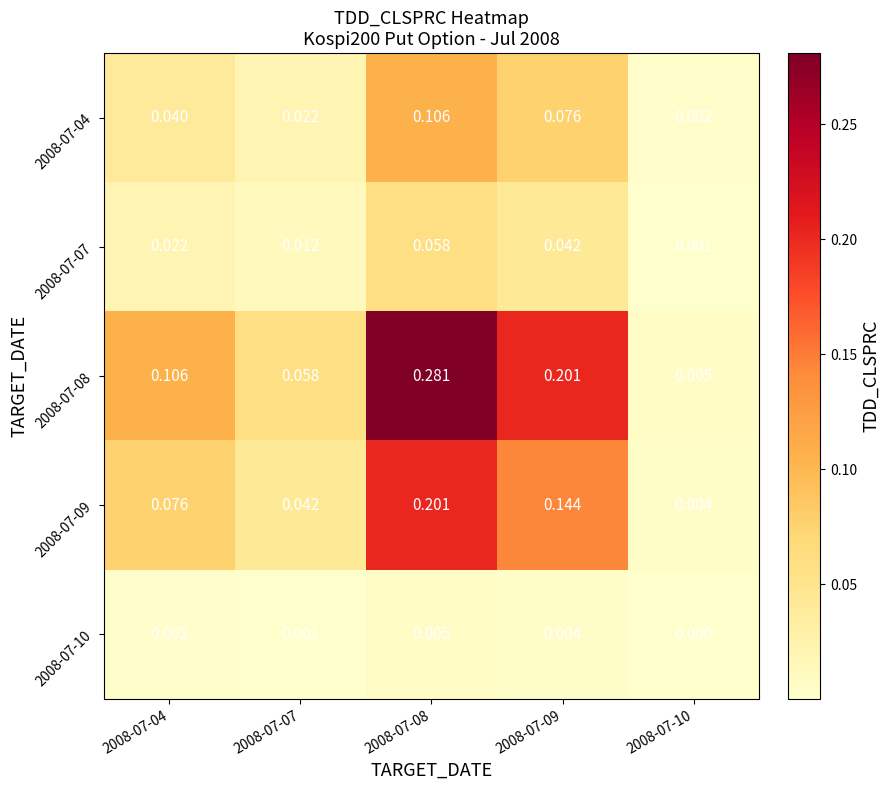

Is the value of 2008-07-08 at 2008-07-09 greater than the value of 2008-07-04 at 2008-07-04?

Yes